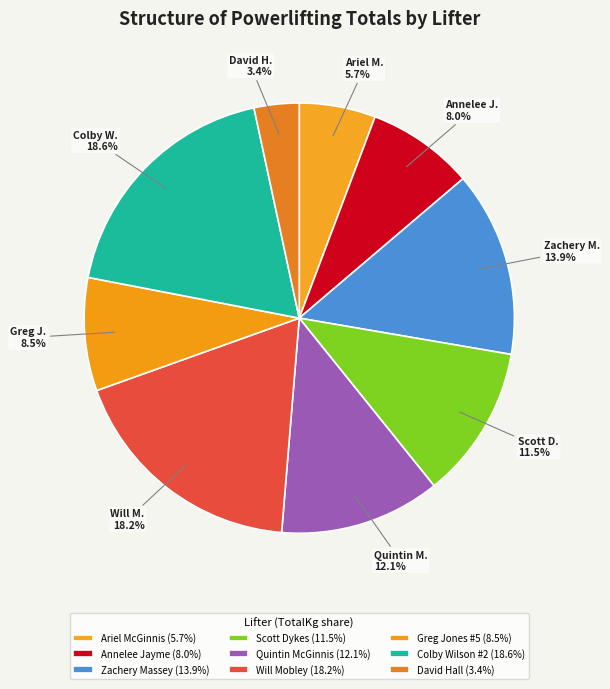

Count the number of slices in the pie.

9